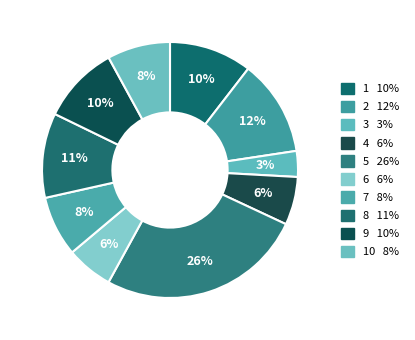

Count the number of slices in the pie.

10